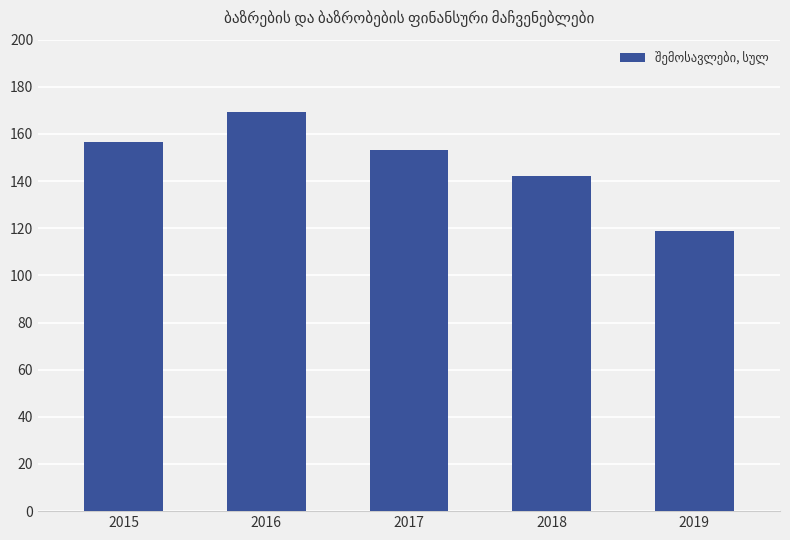

True or false: the data shows 118.7 at 2019.

True